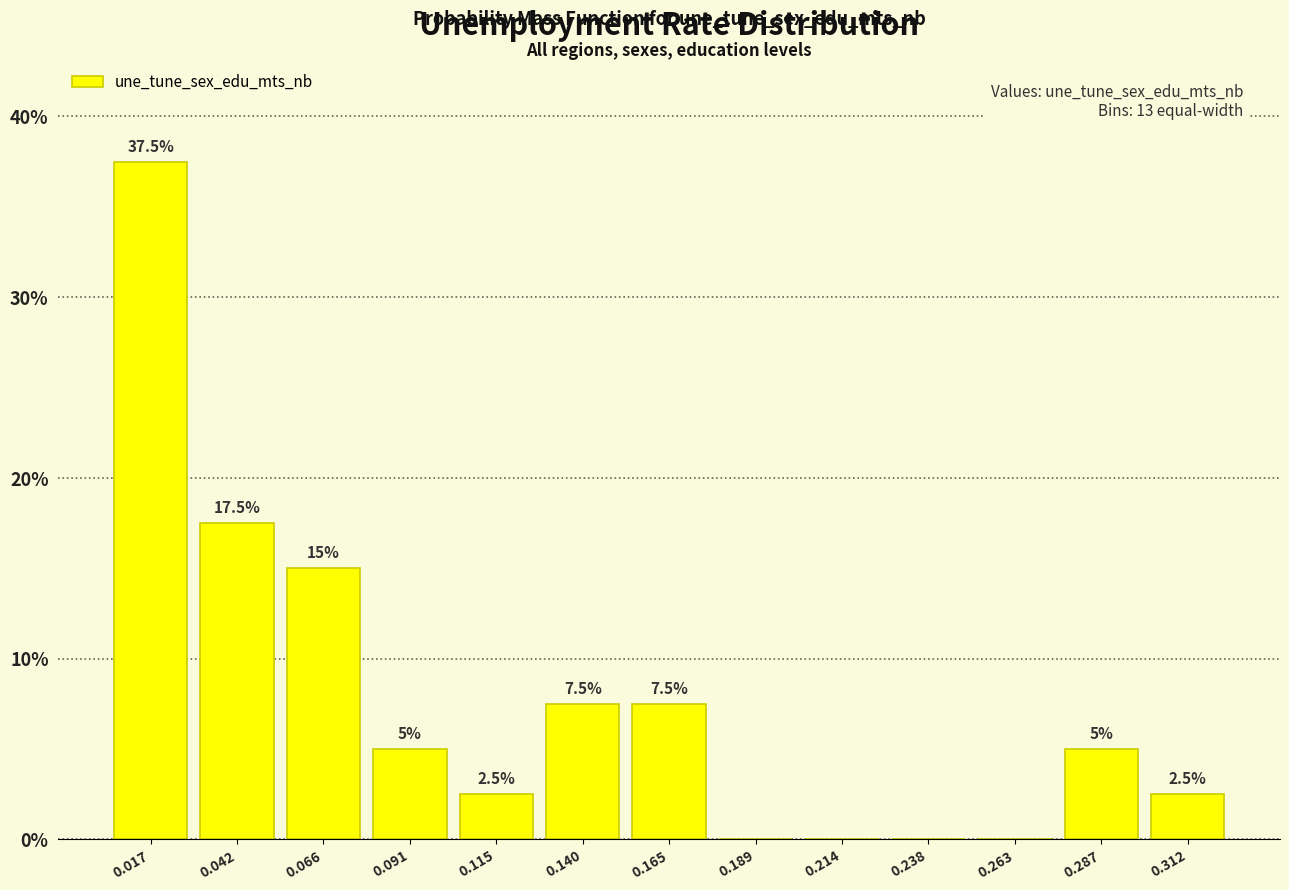

Over which range of the x-axis is the bar tallest?

0.005 to 0.030